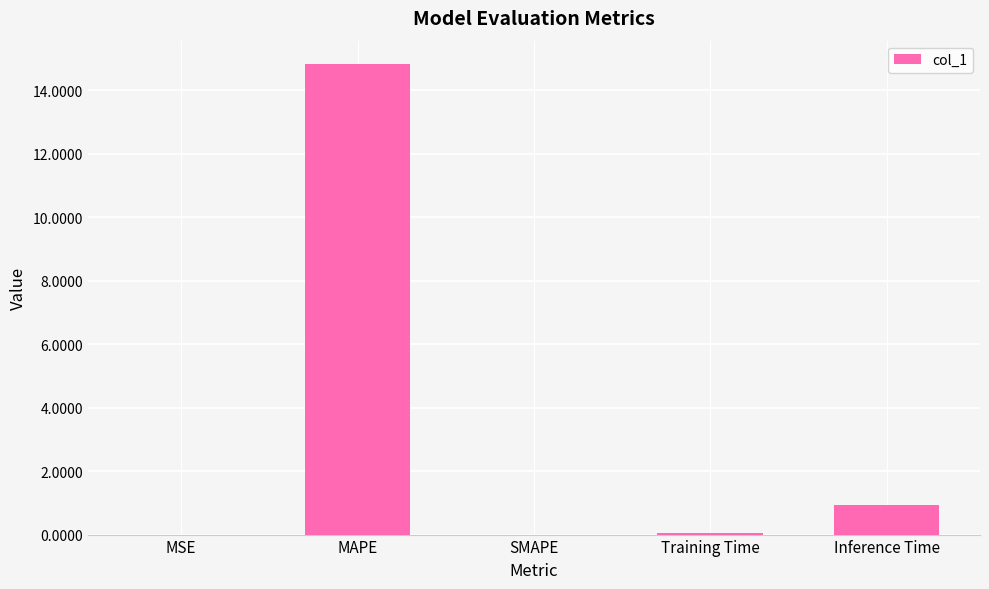

What is the maximum value shown in the chart?

14.8